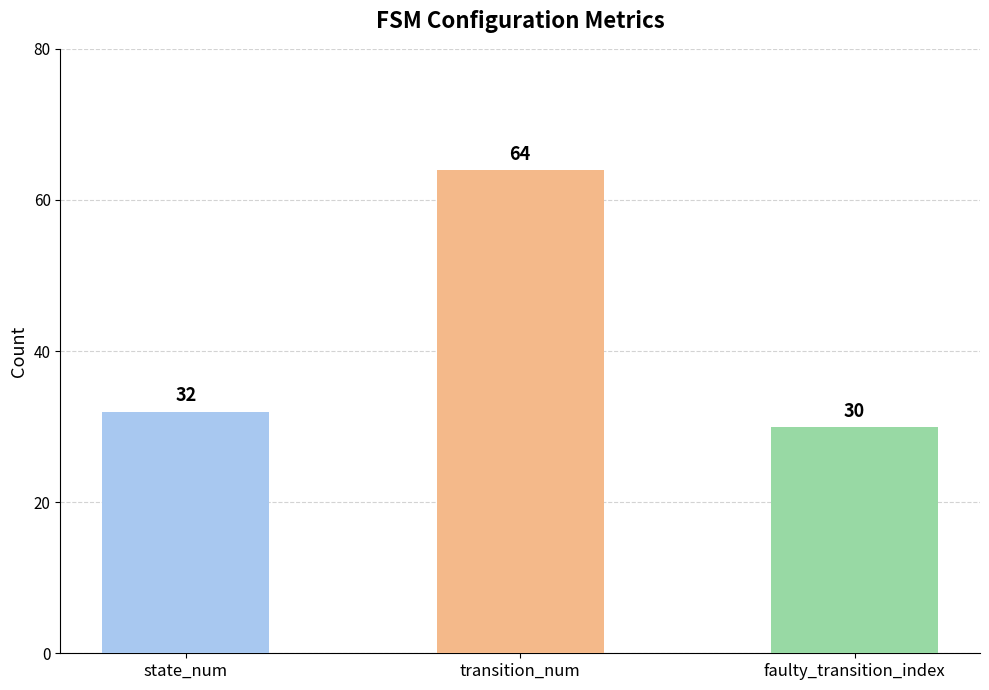

Reading right to left, what are all the values shown in this chart?

faulty_transition_index=30	transition_num=64	state_num=32